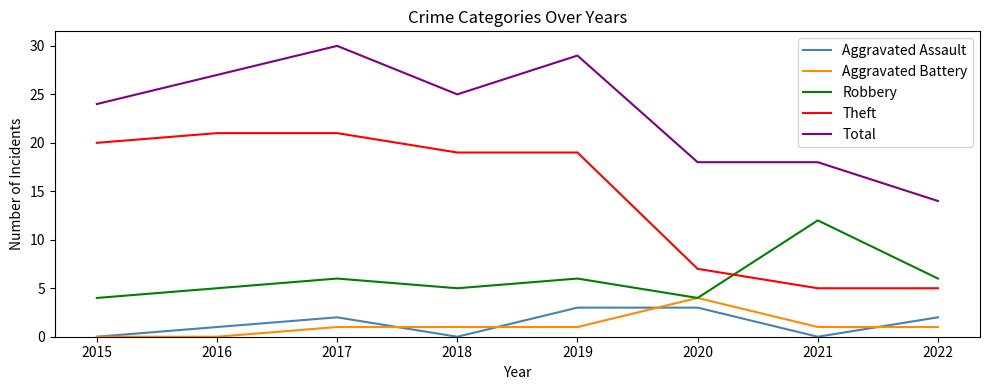

True or false: Total and Theft intersect in this chart.

False